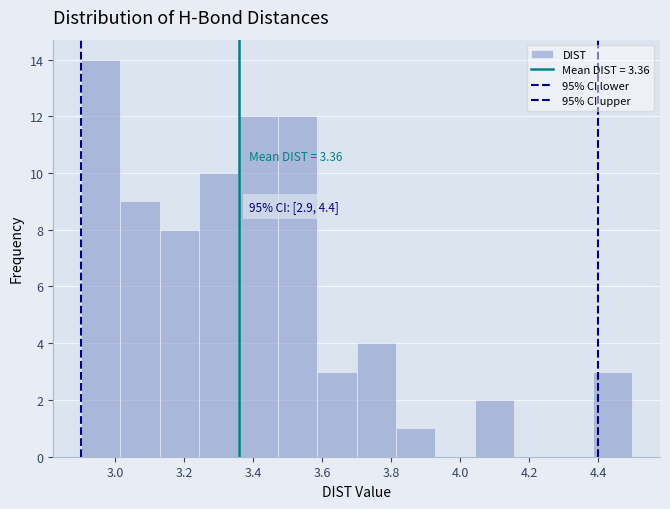

Which range on the x-axis has the tallest bar?

2.90 to 3.02